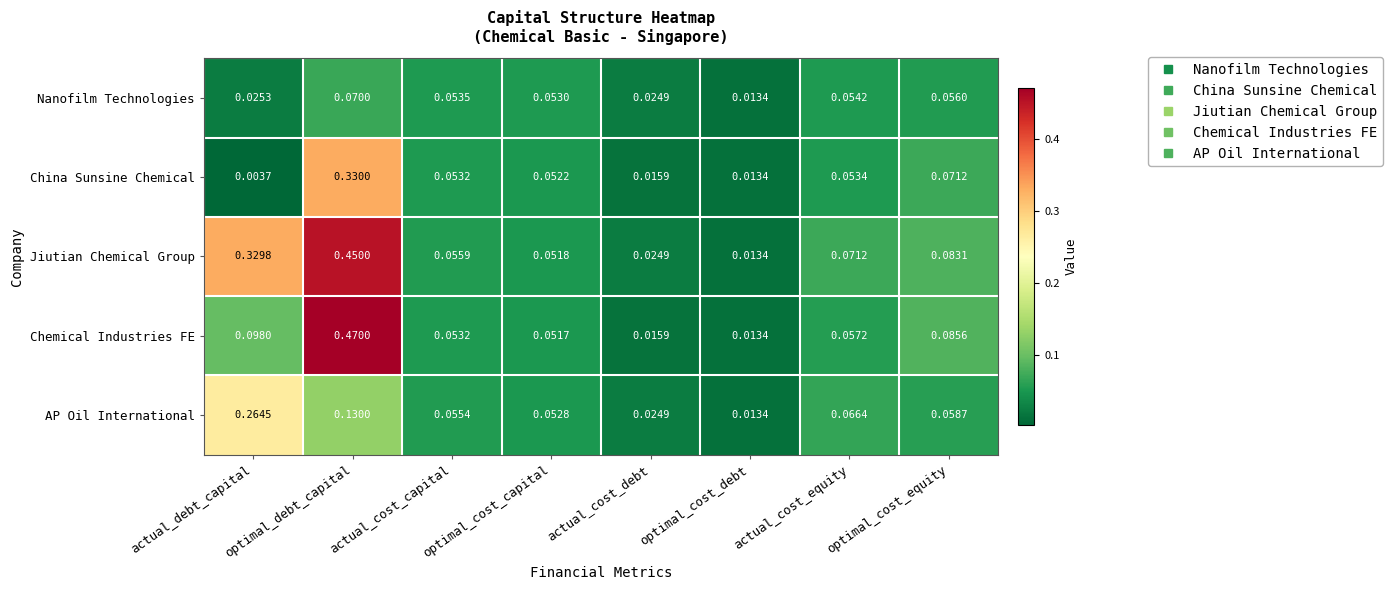

How many categories are shown in the chart?

8